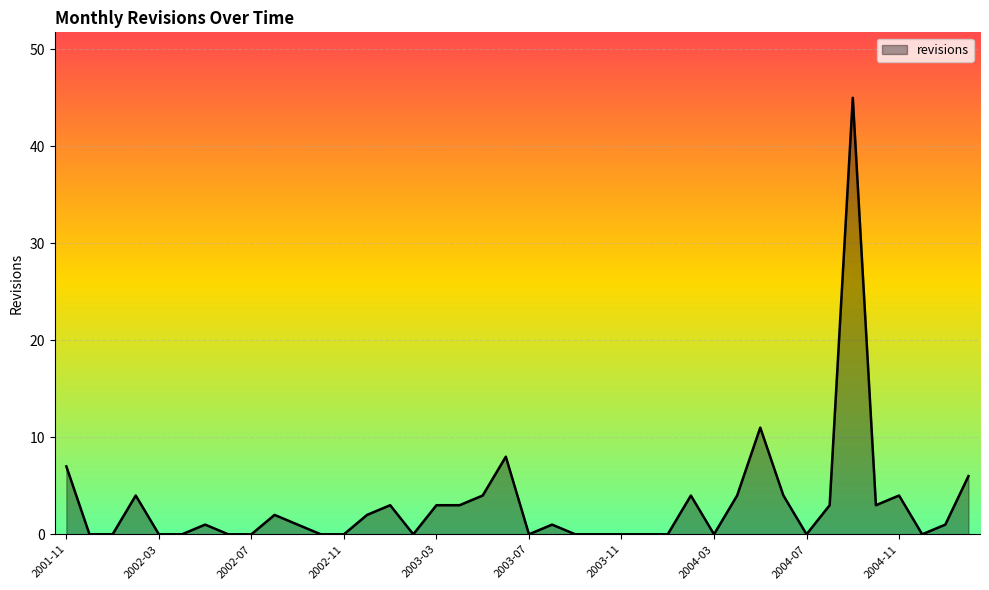

What is the difference between the maximum and minimum values?

45